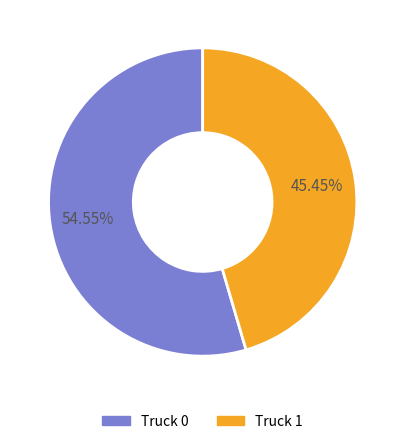

What percentage is the Truck 1 slice, to the nearest percent?

45%